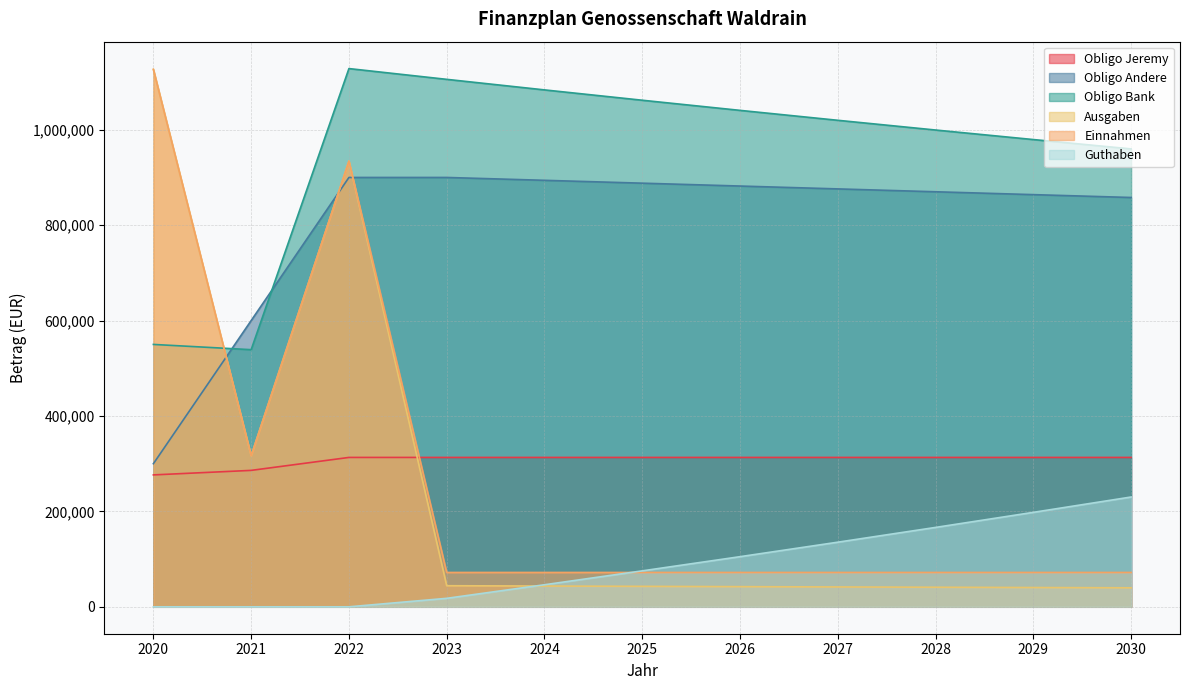

What is the average value of the Guthaben series?

88594.7